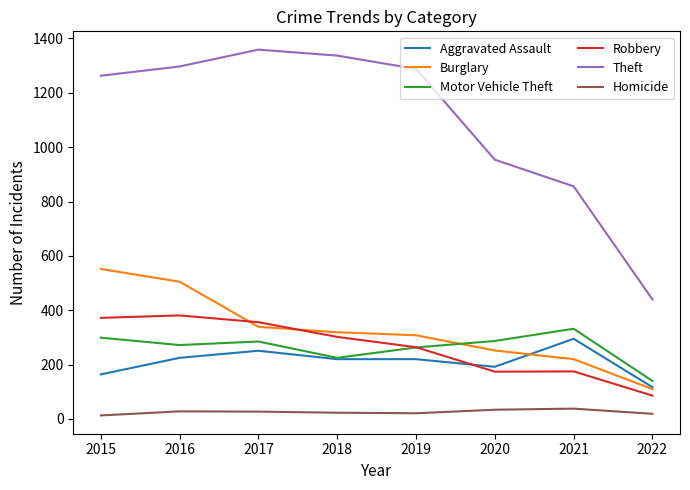

Between 2017 and 2022, which series saw the biggest shift?

Theft